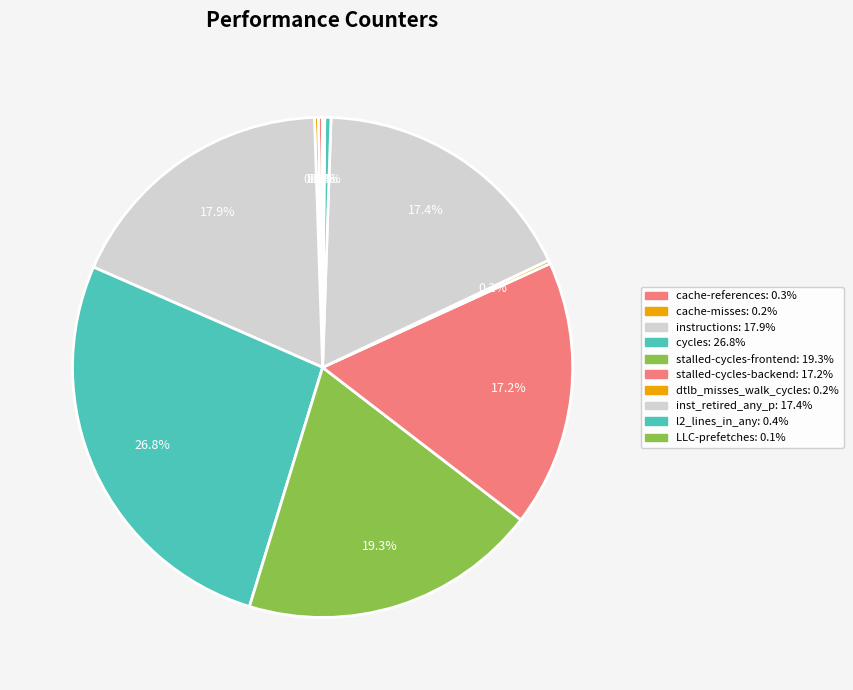

Rank the categories by value from lowest to highest.

LLC-prefetches, dtlb_misses_walk_cycles, cache-misses, cache-references, l2_lines_in_any, stalled-cycles-backend, inst_retired_any_p, instructions, stalled-cycles-frontend, cycles